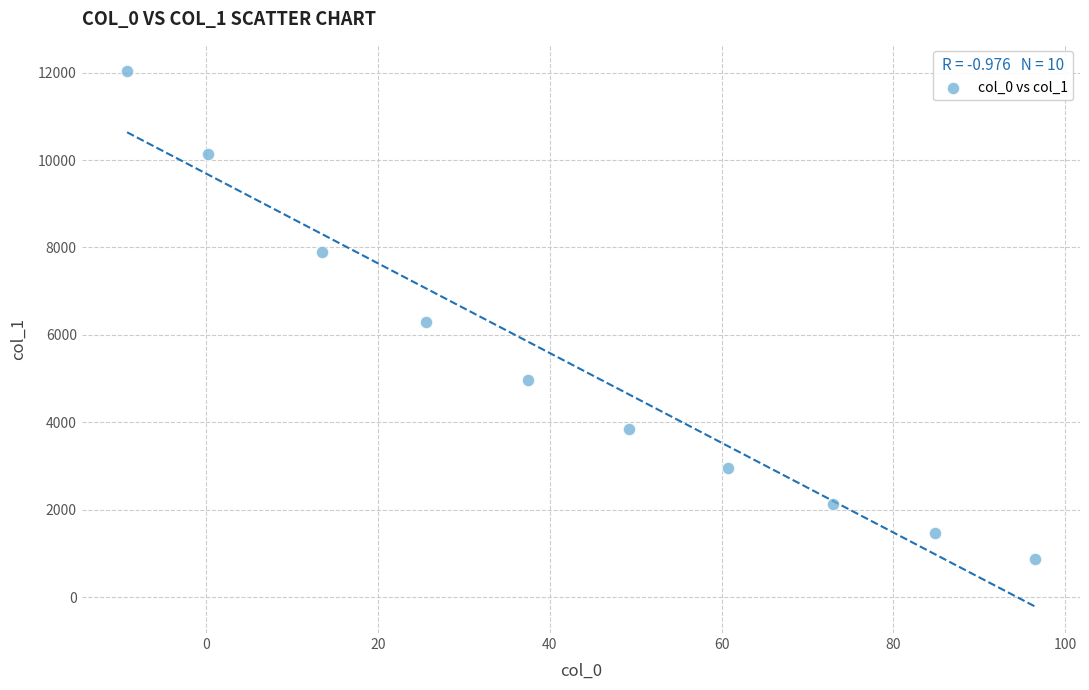

What is the range of X values (max minus min)?

105.7